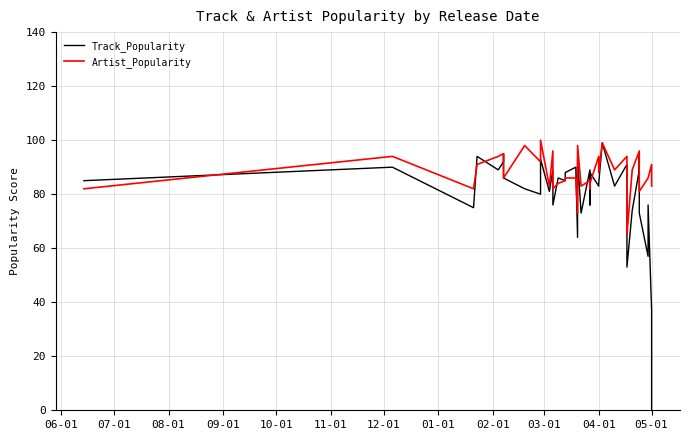

How many lines are shown in the chart?

2